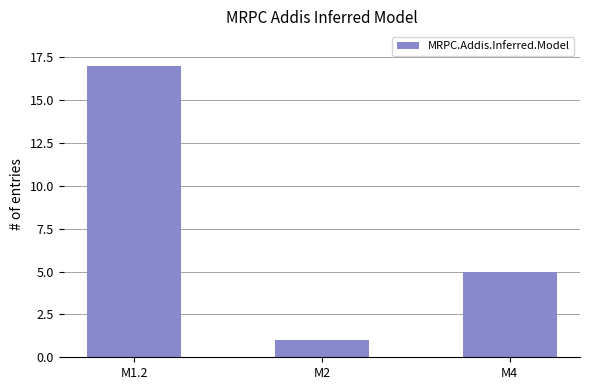

The chart shows a value of 22 at M1.2. True or false?

False